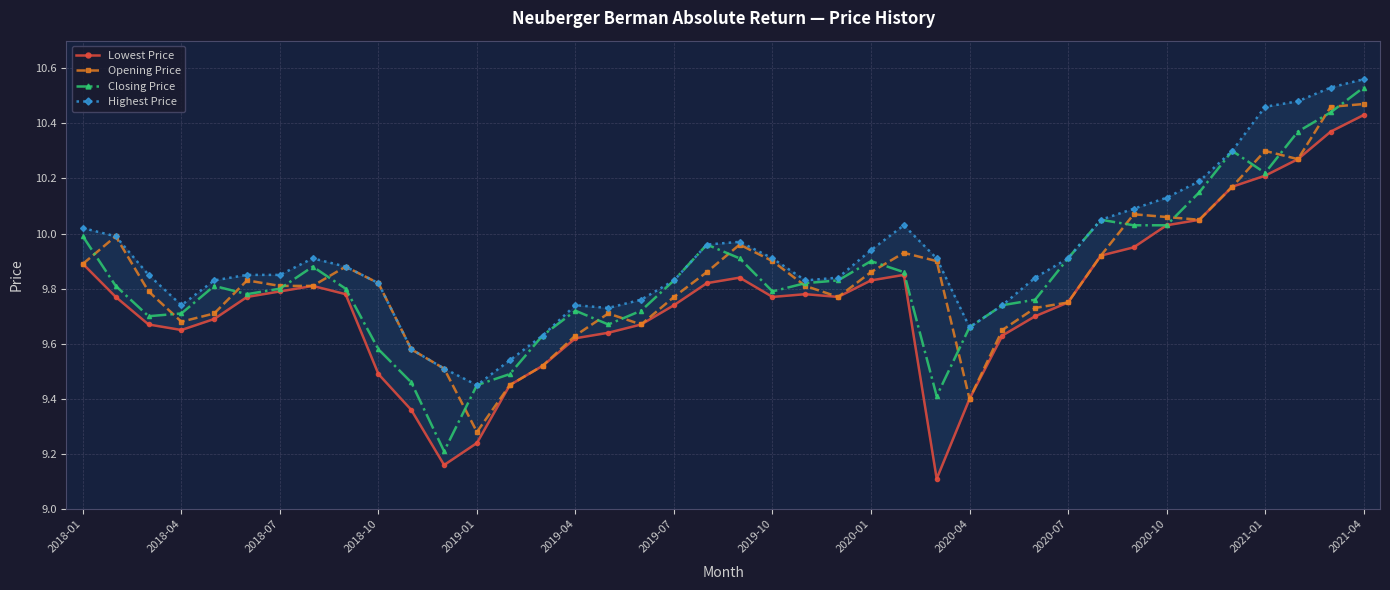

What position from the right is 31?

9